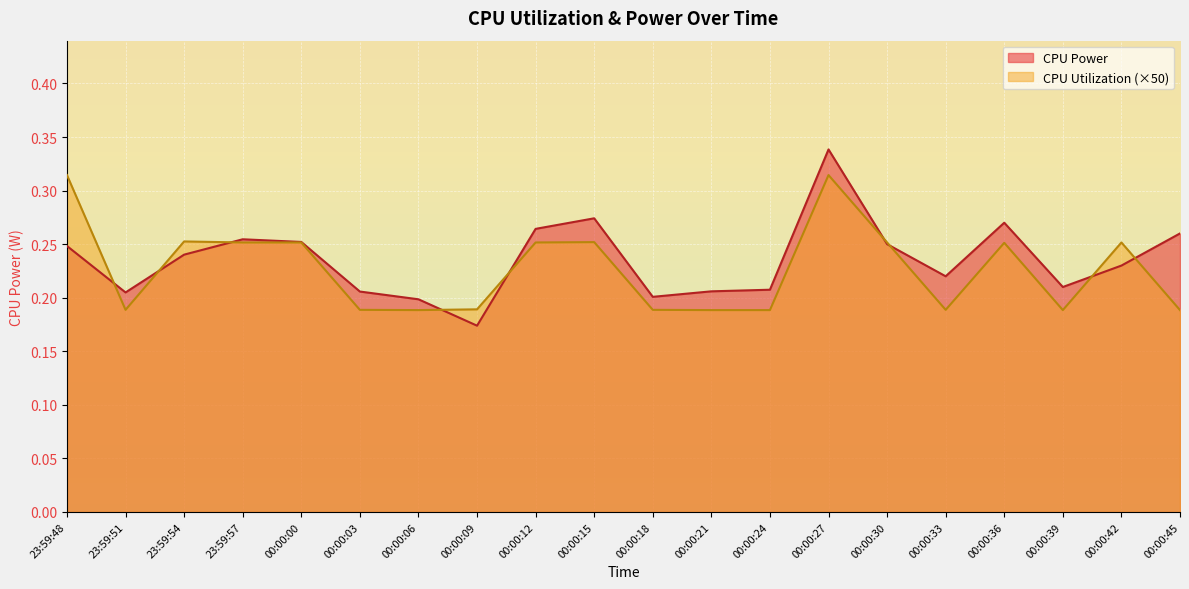

What is the smallest value displayed?

0.2